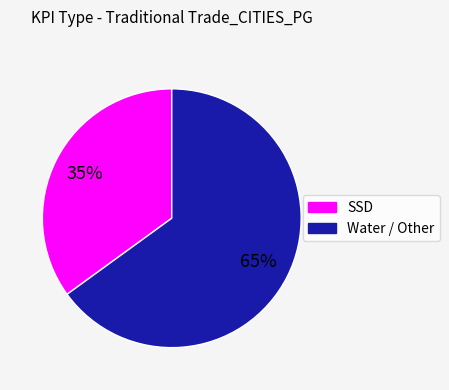

To the nearest percent, what is the difference between the largest and smallest slice percentages?

30%